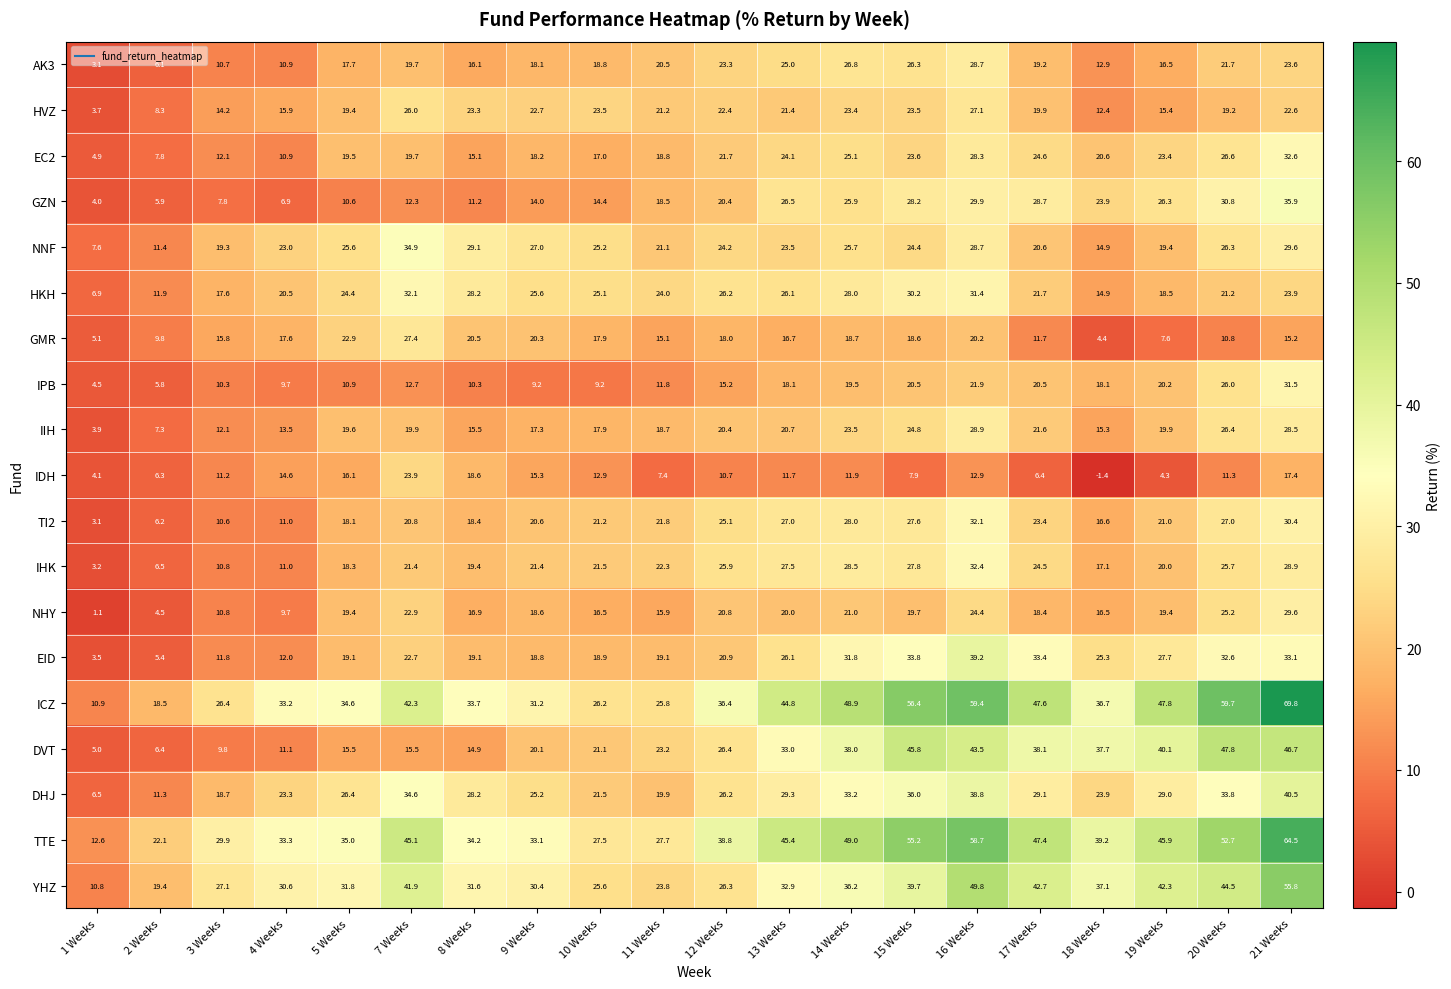

Count the number of data series in this chart.

19